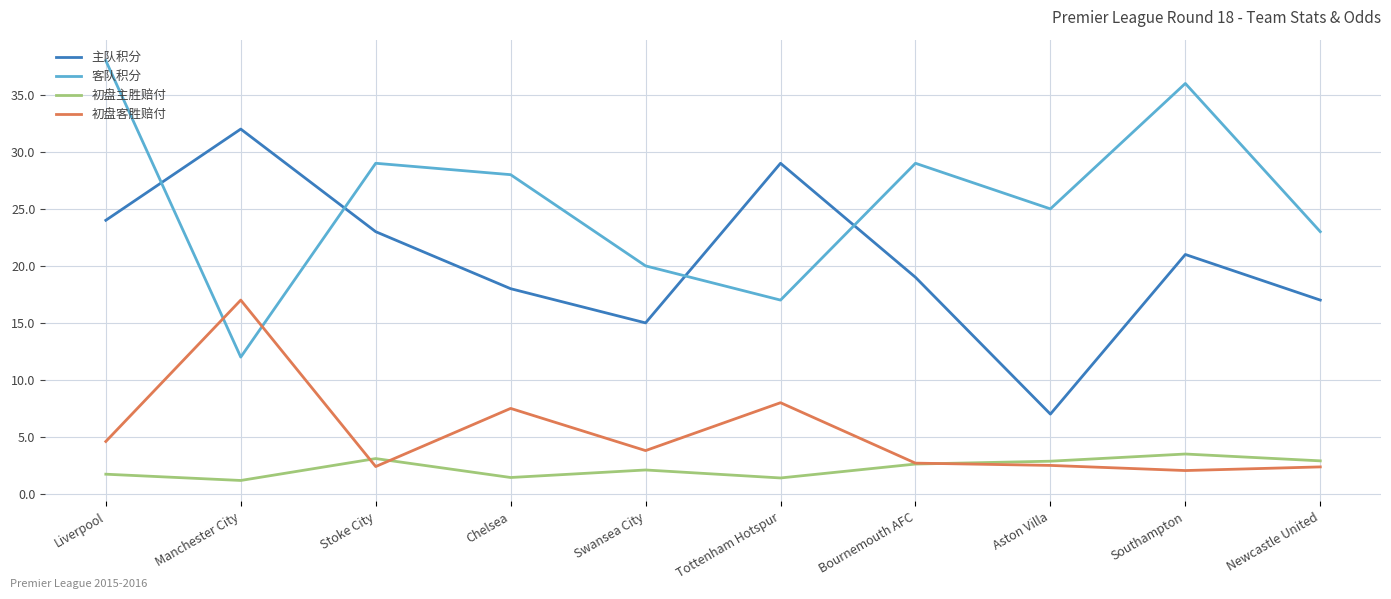

What is the maximum value for 初盘主胜赔付?

3.5